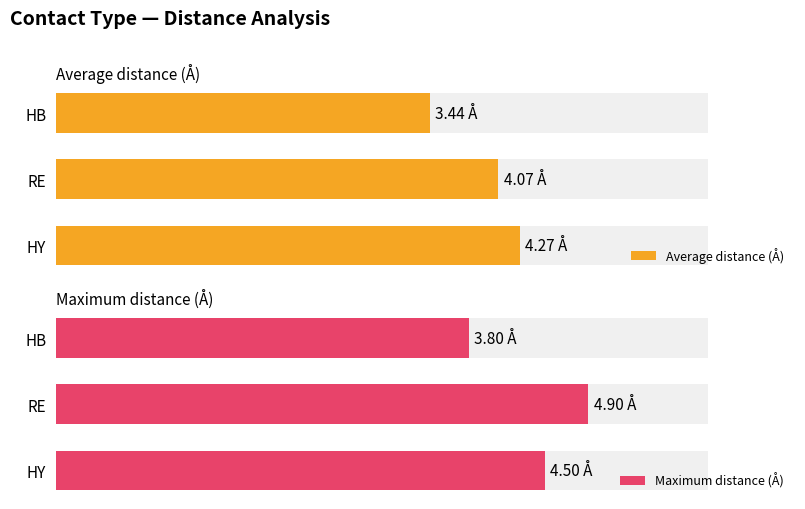

Are the bars horizontal?

Yes